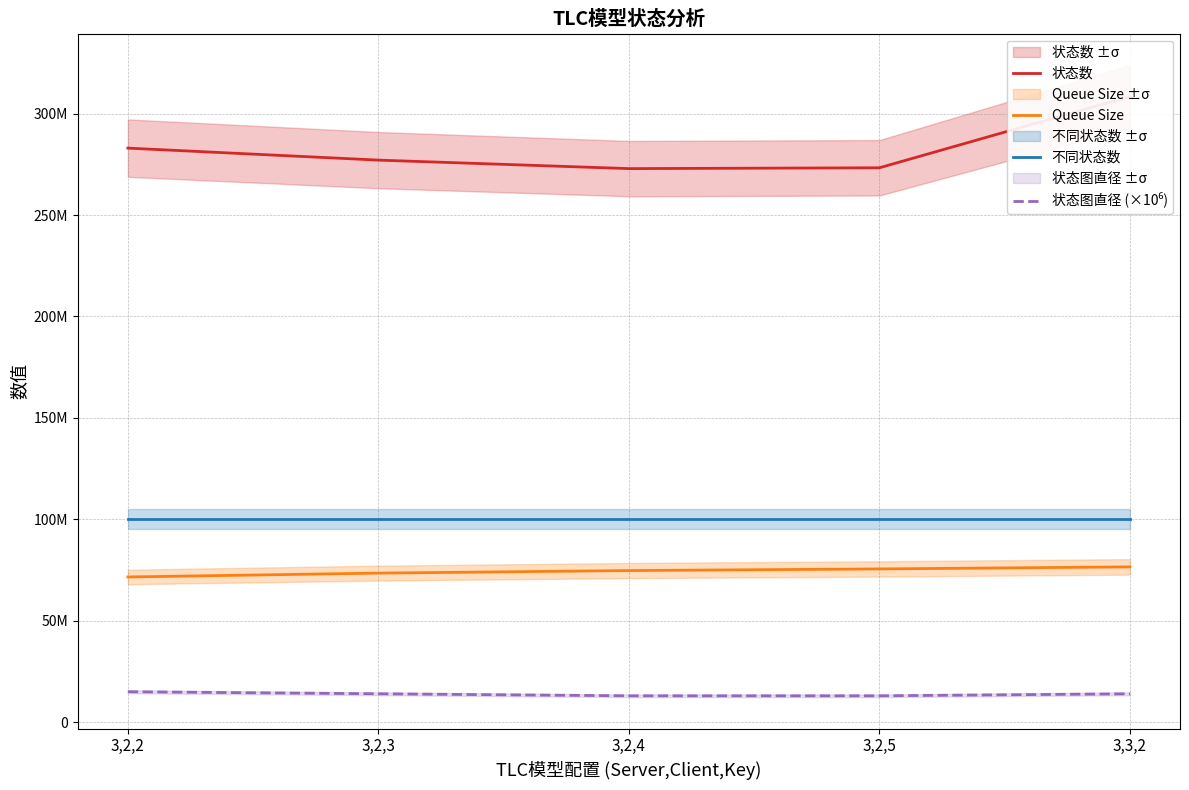

True or false: 不同状态数 has more than 2 points higher than both neighbors.

False